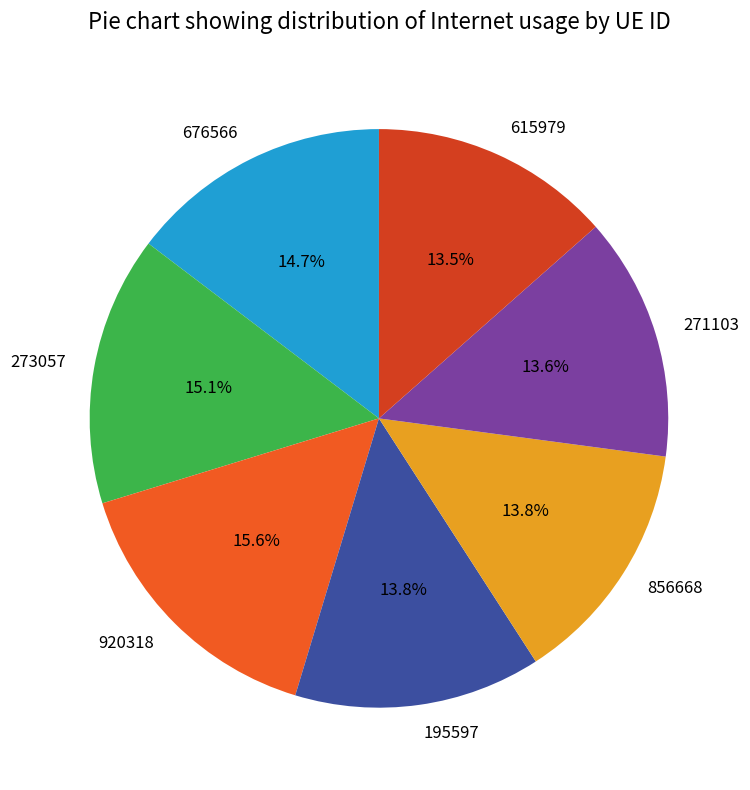

Count the number of slices in the pie.

7